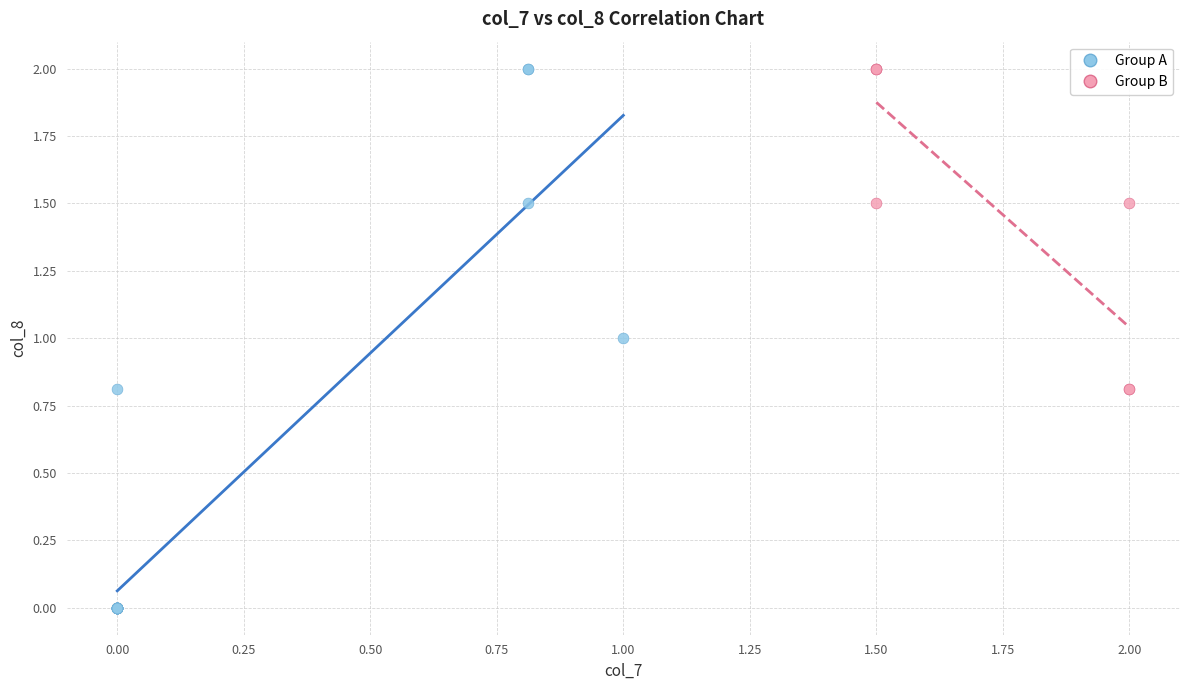

What are all the series names shown in the legend?

Group A, Group B